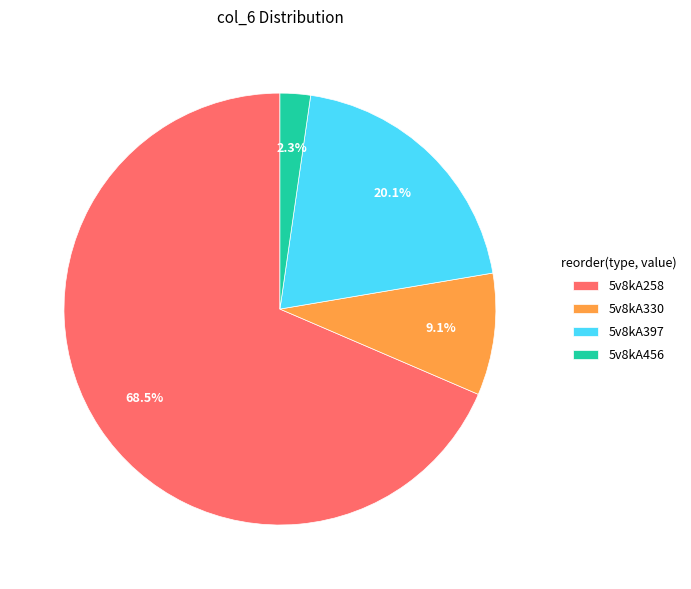

What is the largest slice in the pie chart?

5v8kA258